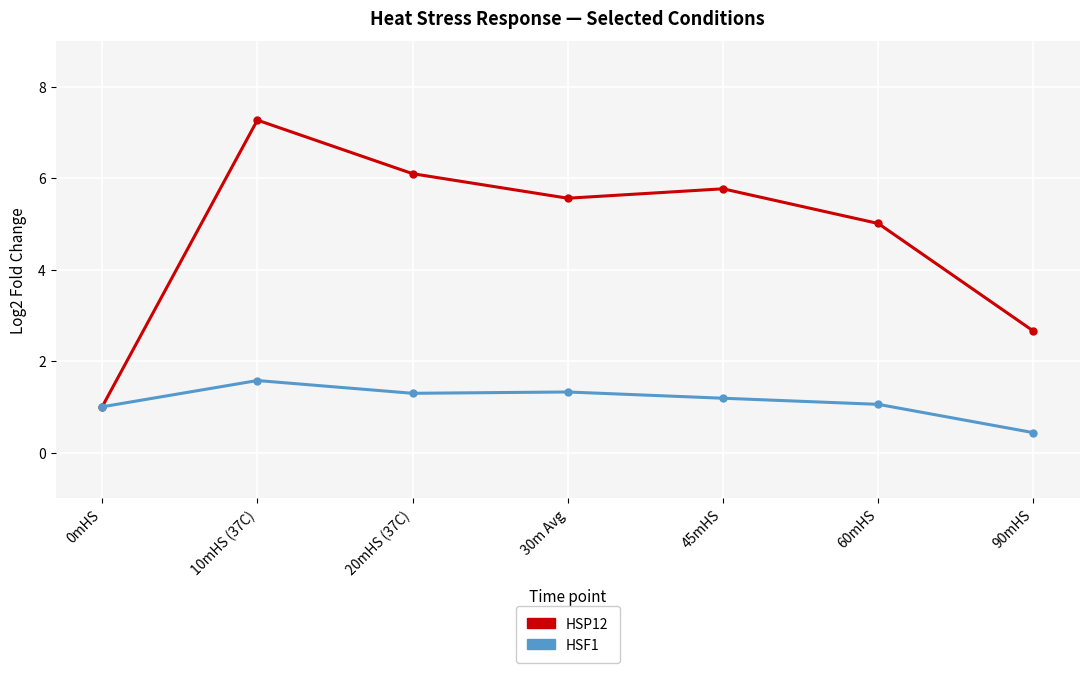

What is the value of the HSP12 point at the 3rd from the left?

6.1